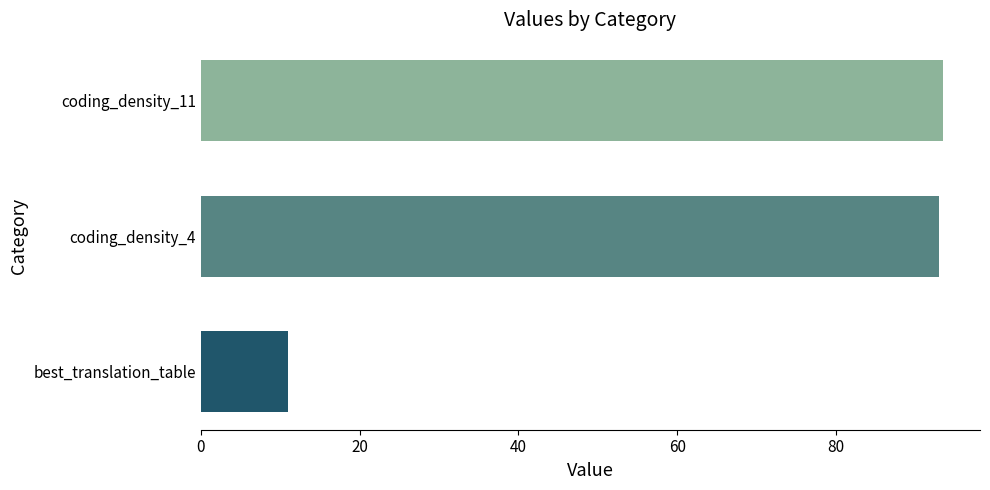

Does the chart contain any negative values?

No